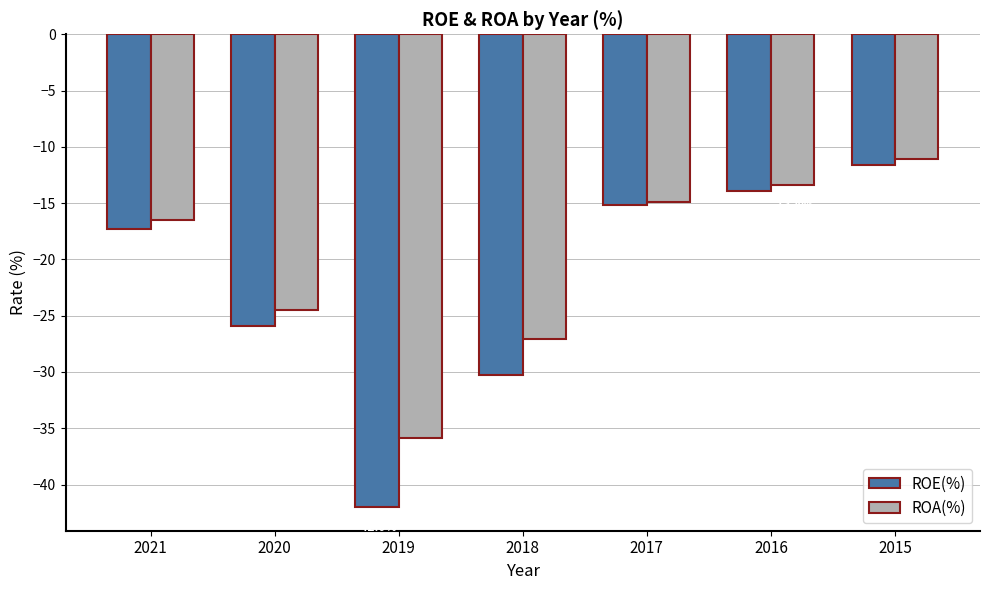

What is the value of the ROE(%) bar at the 4th from the left?

-30.3